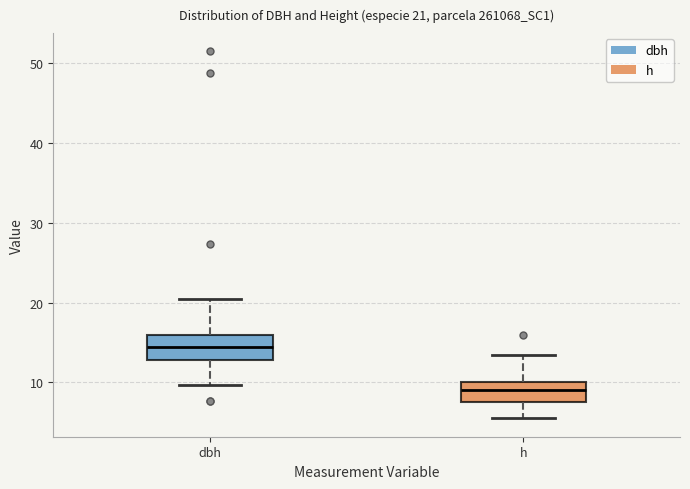

Which box has the lowest median line?

h